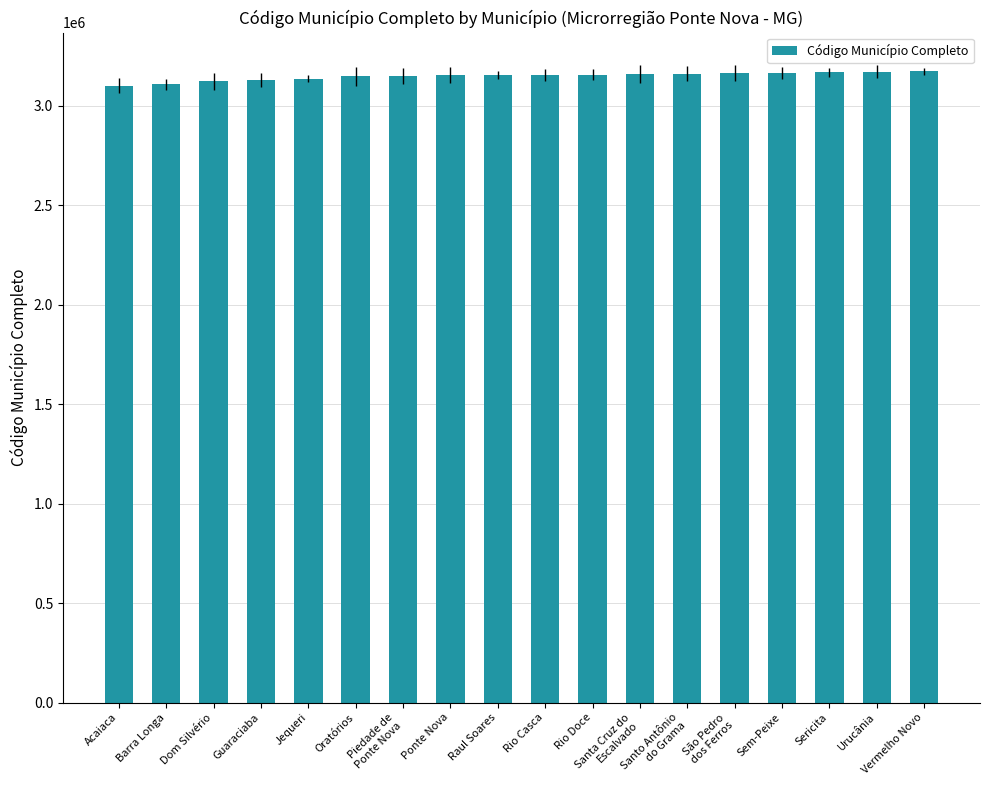

True or false: the data shows 3171154 at Vermelho Novo.

True